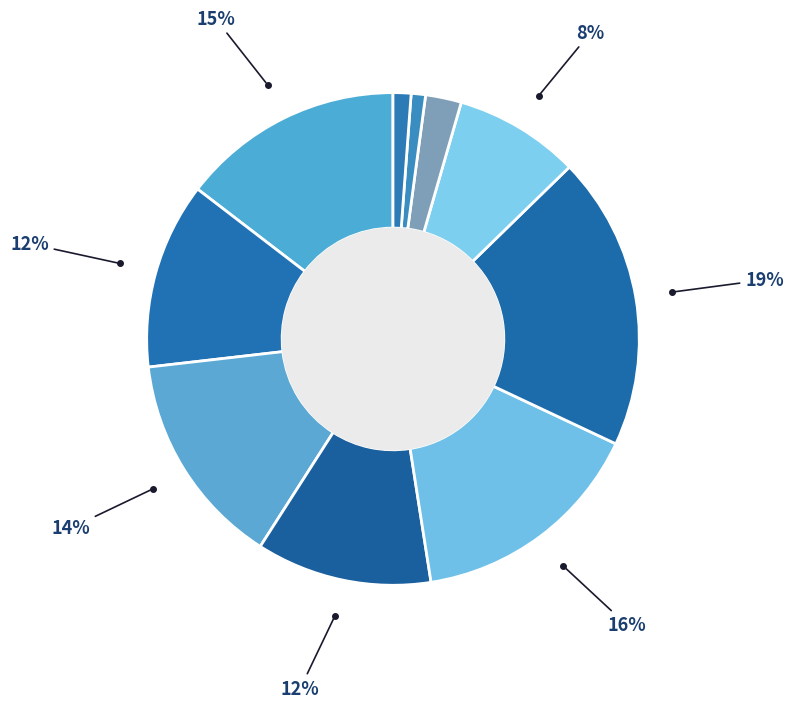

Count the number of slices in the pie.

10